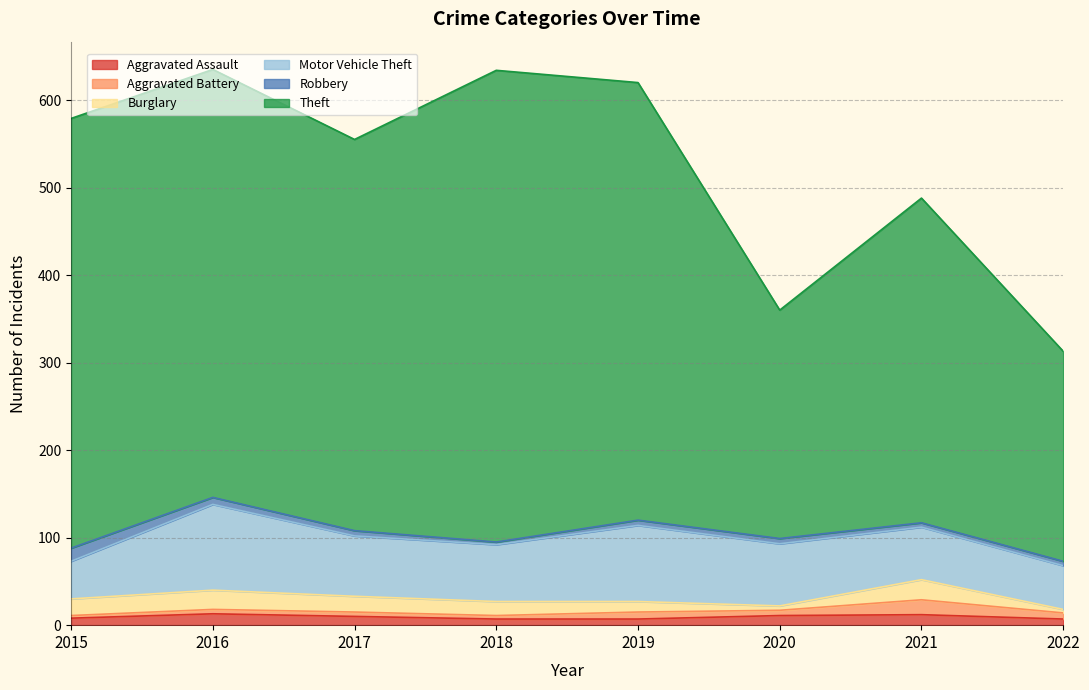

What is the spread (max minus min) of values at 2016?

484